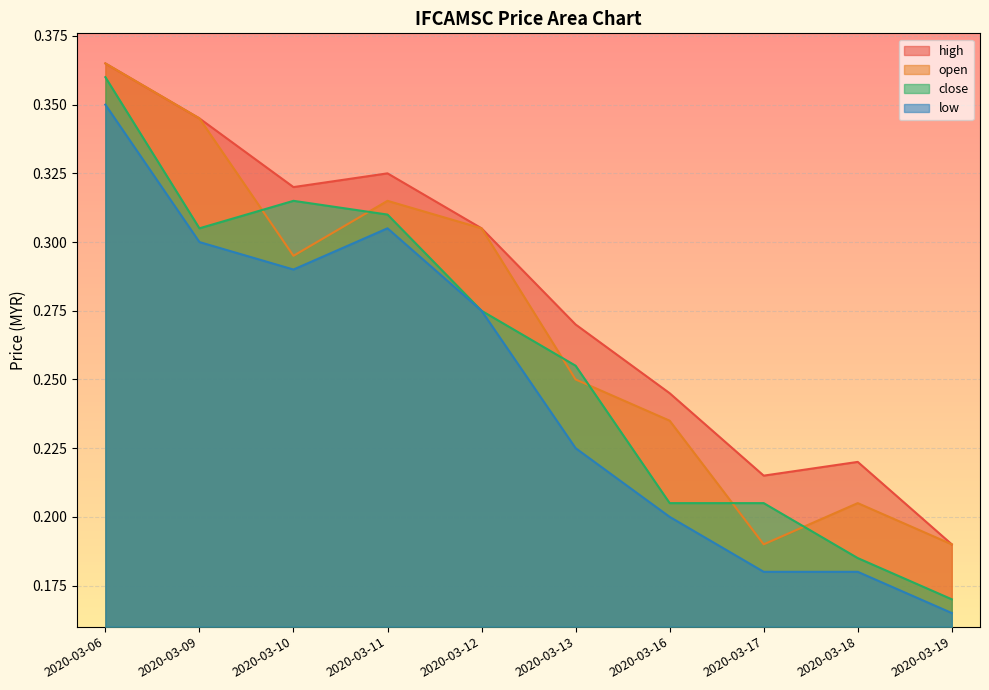

In close, how many points are lower than both neighbors (excluding endpoints)?

1